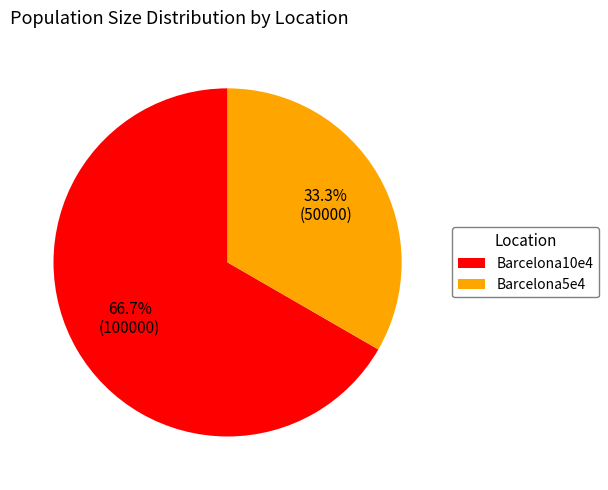

Approximately how many times larger is the value at Barcelona10e4 compared to Barcelona5e4?

2.0